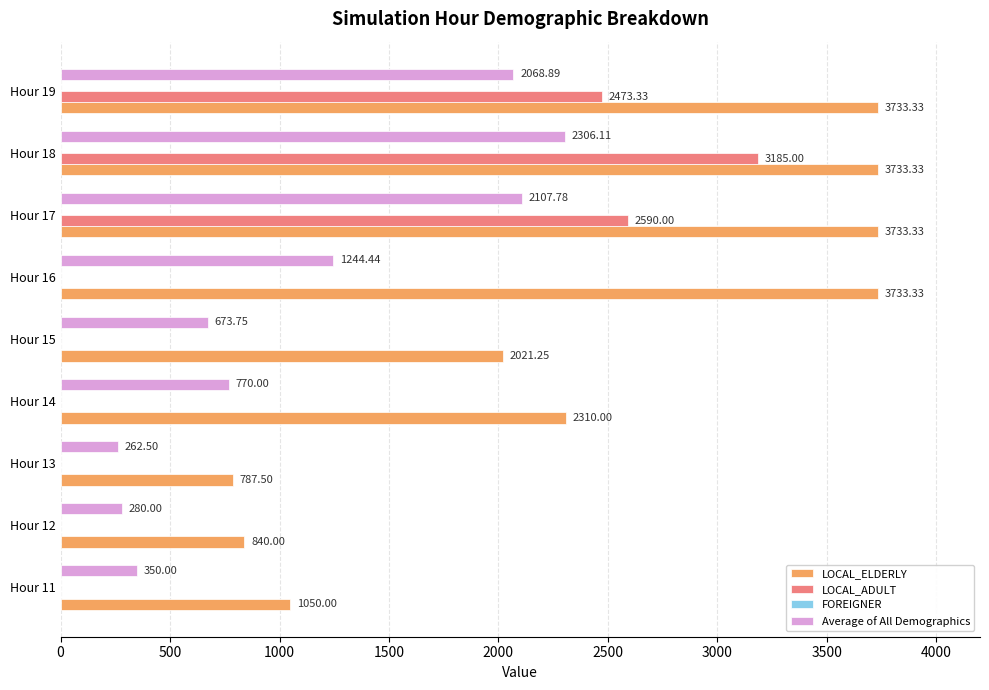

Is the value of LOCAL_ELDERLY at Hour 15 greater than the value of LOCAL_ADULT at Hour 14?

Yes